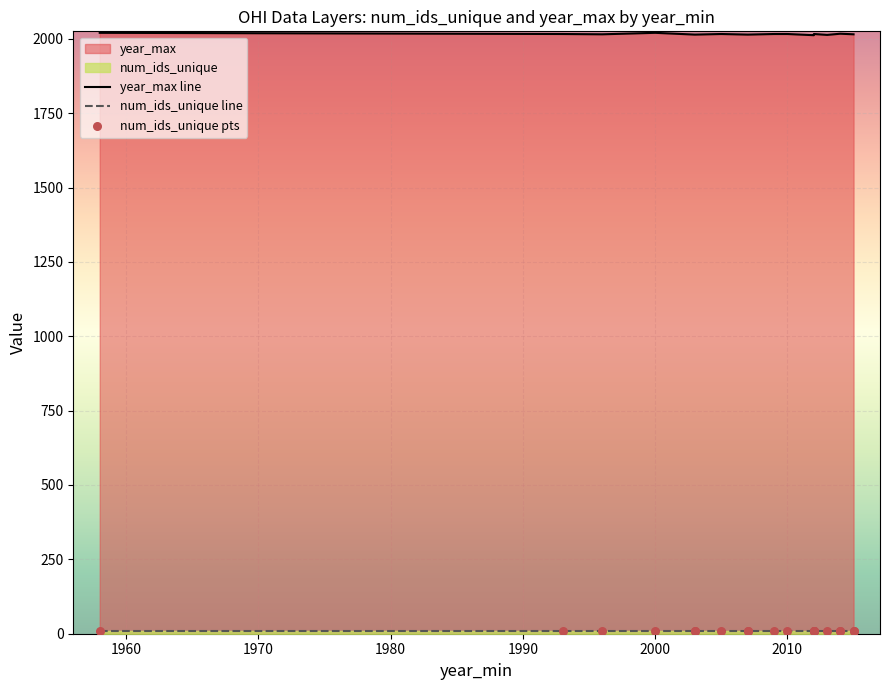

Which series reaches the minimum Y coordinate?

num_ids_unique